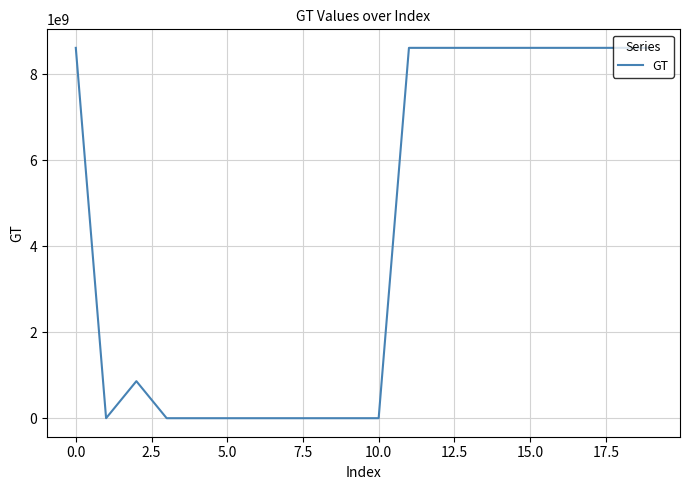

What is the difference between the maximum and minimum values?

8613446663